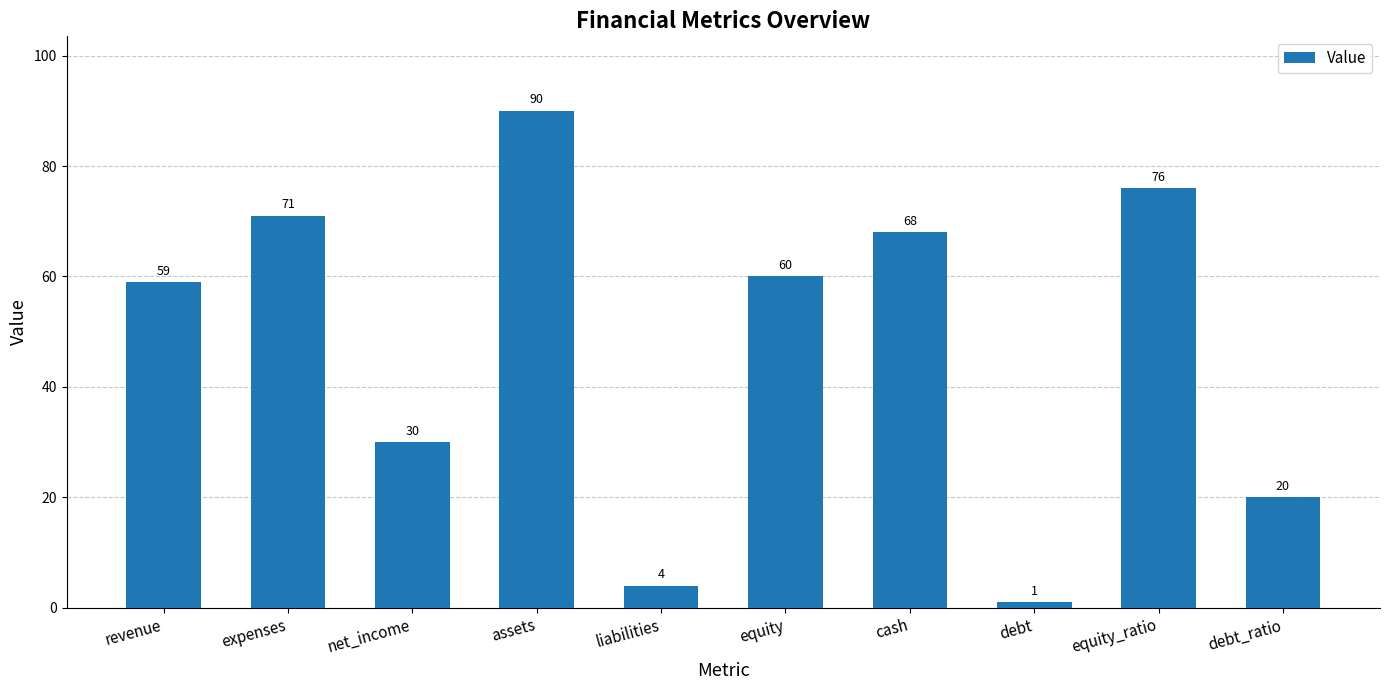

Which has a higher value, liabilities or revenue?

revenue